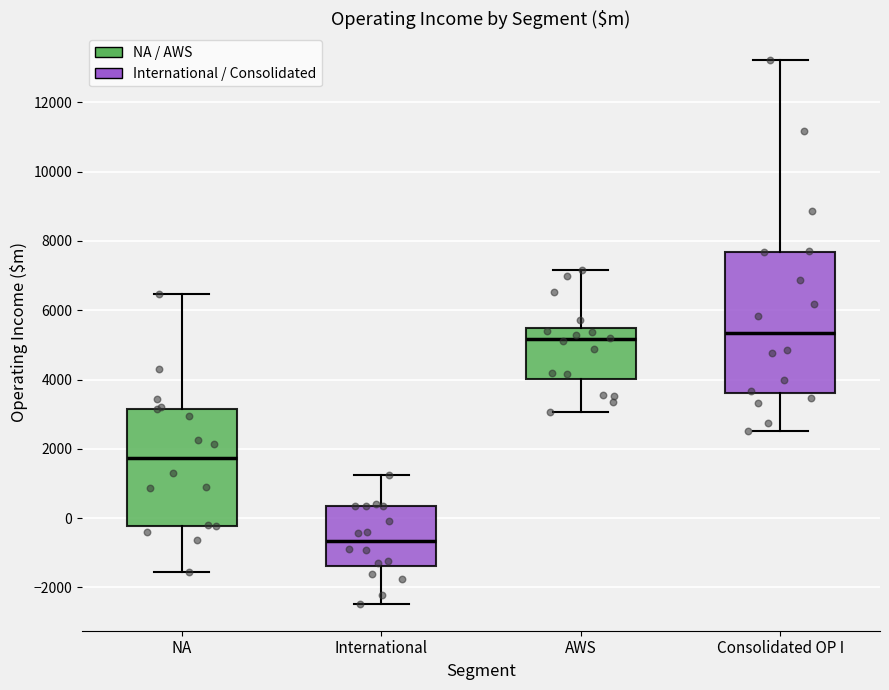

Reading left to right, read every box against the y-axis: the position of its median line, the range the box covers, and the ends of its whiskers. The values are not printed on the chart, so give them approximately, as read against the axis.

NA: median 1800, box -200 to 3200, whiskers -1600 to 6400
International: median -600, box -1400 to 400, whiskers -2400 to 1200
AWS: median 5200, box 4000 to 5400, whiskers 3000 to 7200
Consolidated OP I: median 5400, box 3600 to 7600, whiskers 2600 to 13200